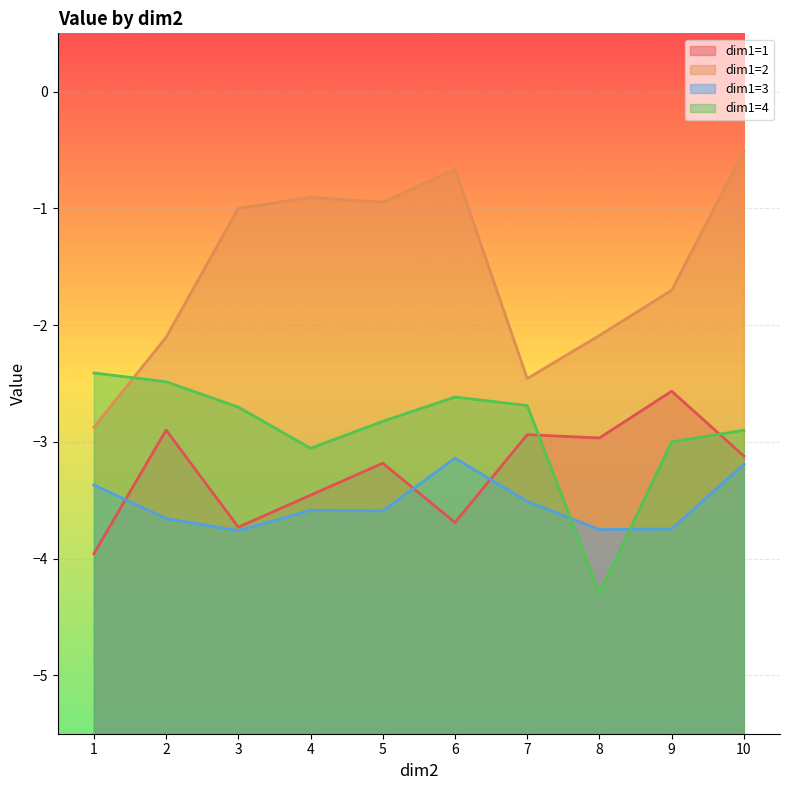

How many lines are shown in the chart?

4